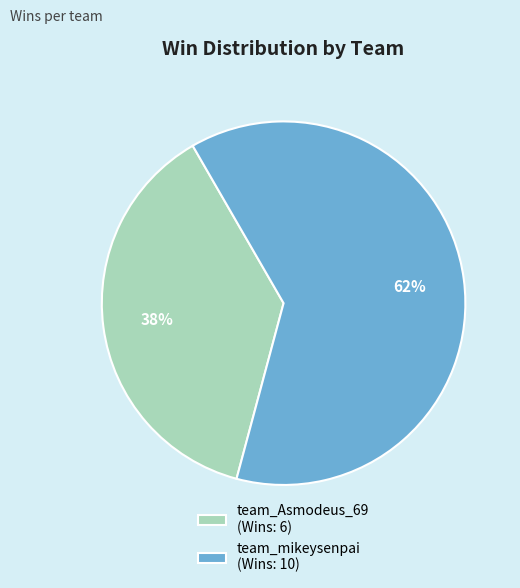

Combined, do team_Asmodeus_69 (Wins: 6) and team_mikeysenpai (Wins: 10) account for over 50%?

Yes